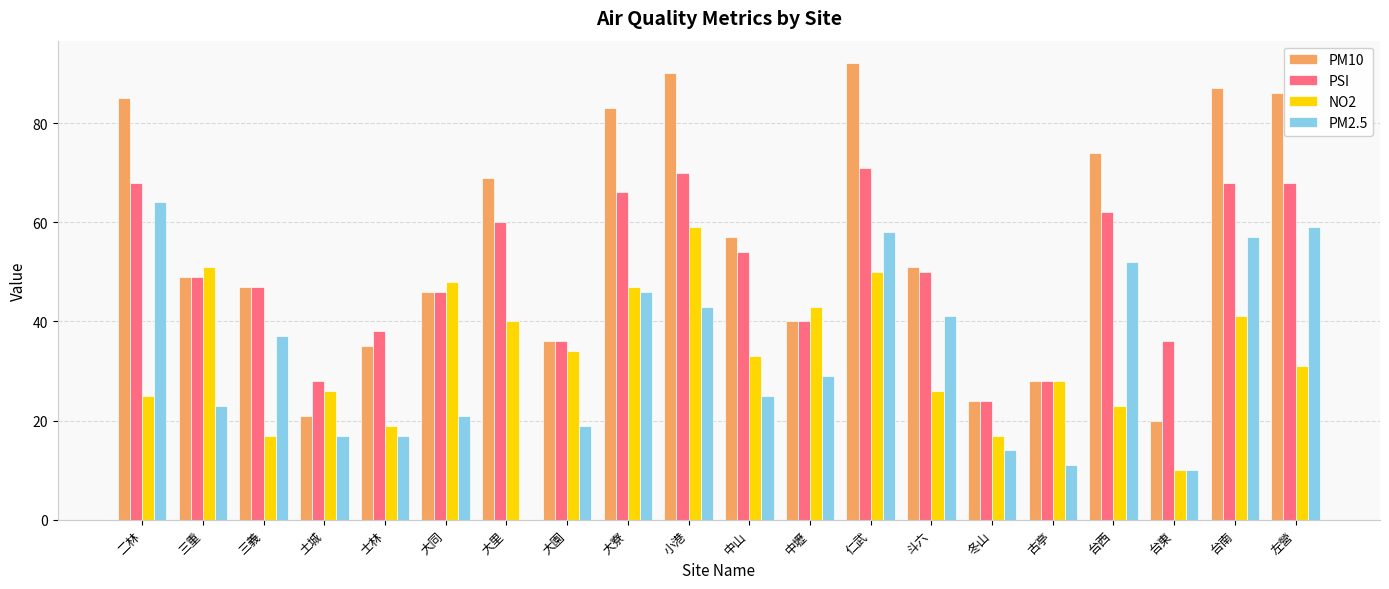

Are the bars grouped side by side (vs. stacked)?

Yes